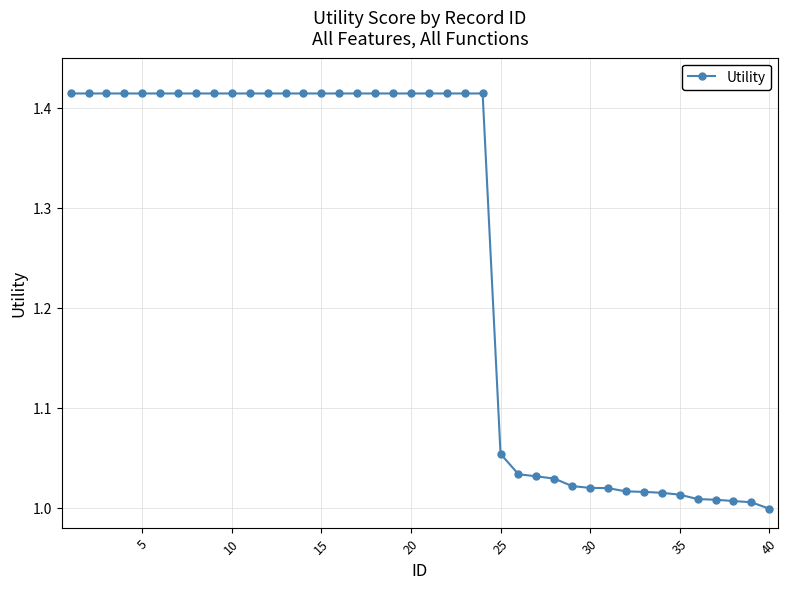

What is the sum of all values?

50.2